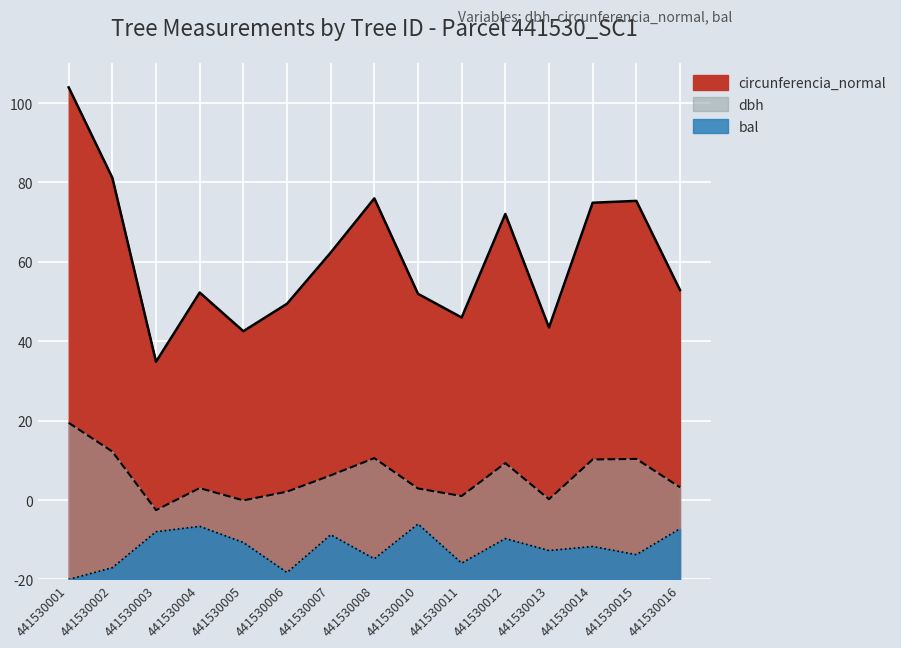

Is the value of bal at 441530011 greater than the value of circunferencia_normal at 441530011?

No